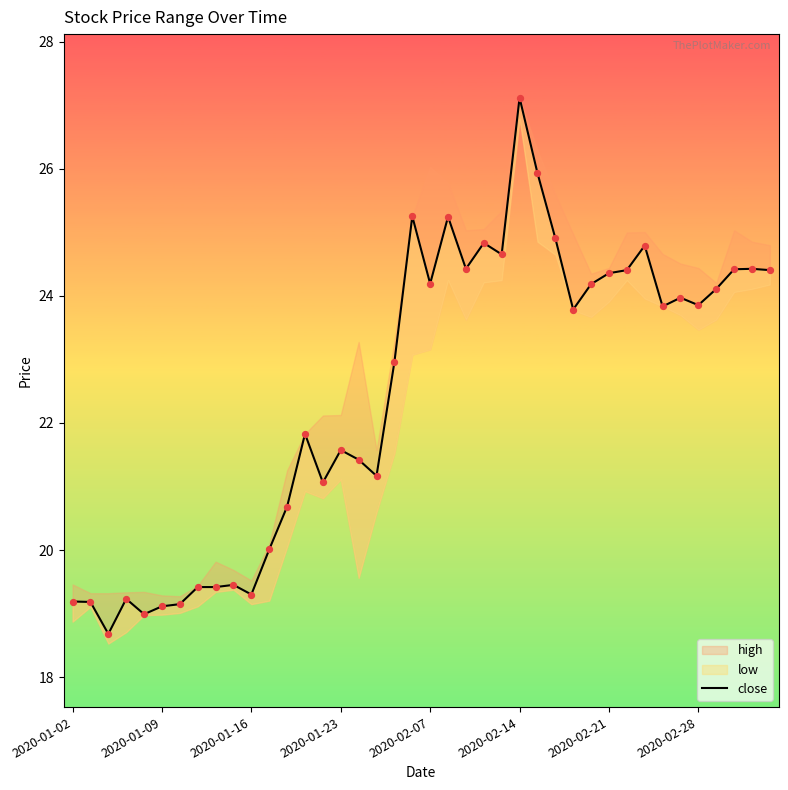

Which has a higher value, 39 or 10?

39